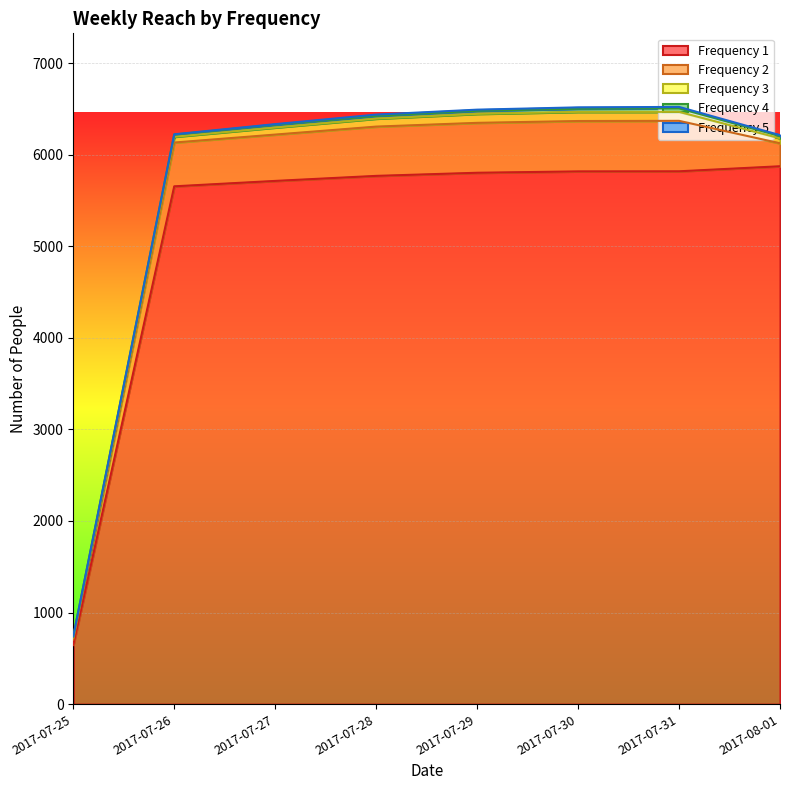

What is the difference between the maximum and second lowest values in the 4 series?

14